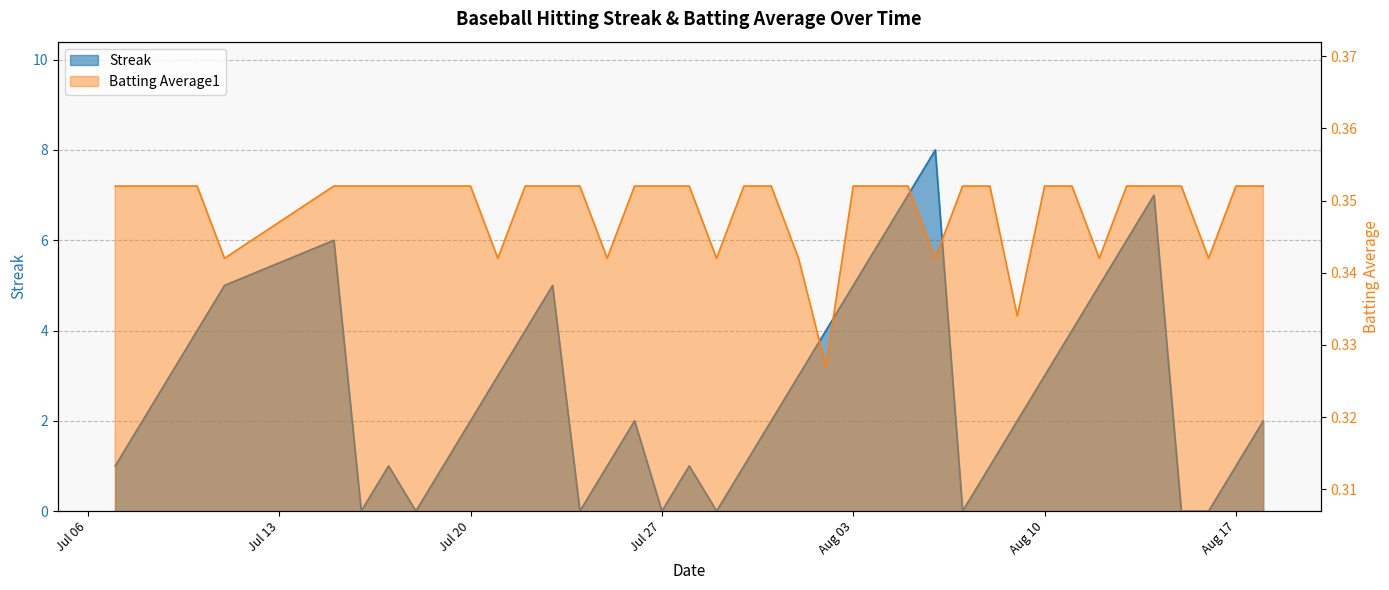

At which label is Batting Average1 closest to 0?

2010-08-02